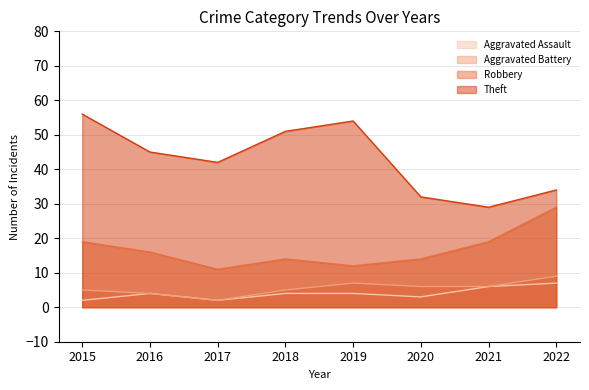

How many categories are shown in the chart?

8